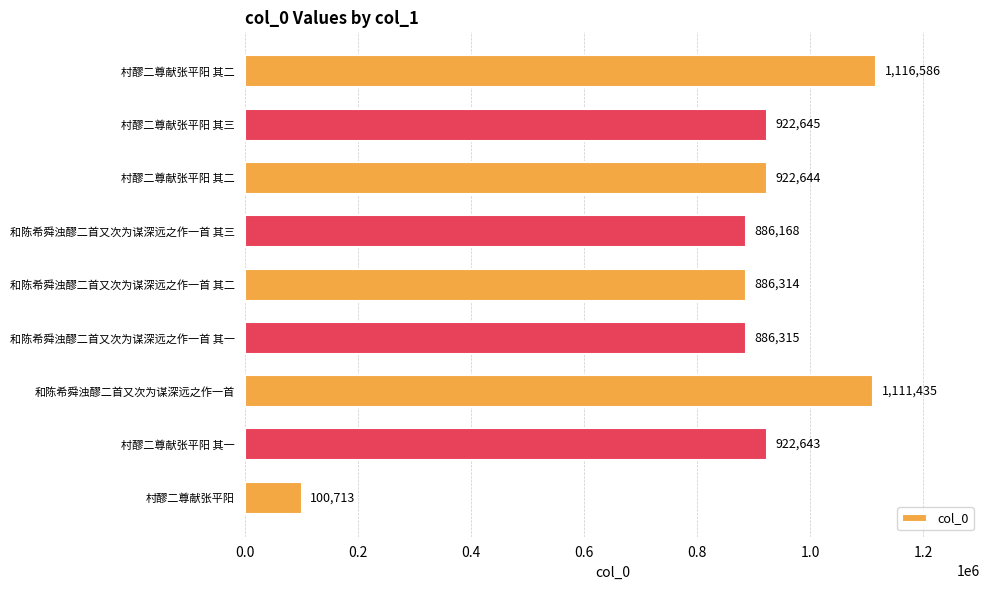

How many bars are there in total?

9